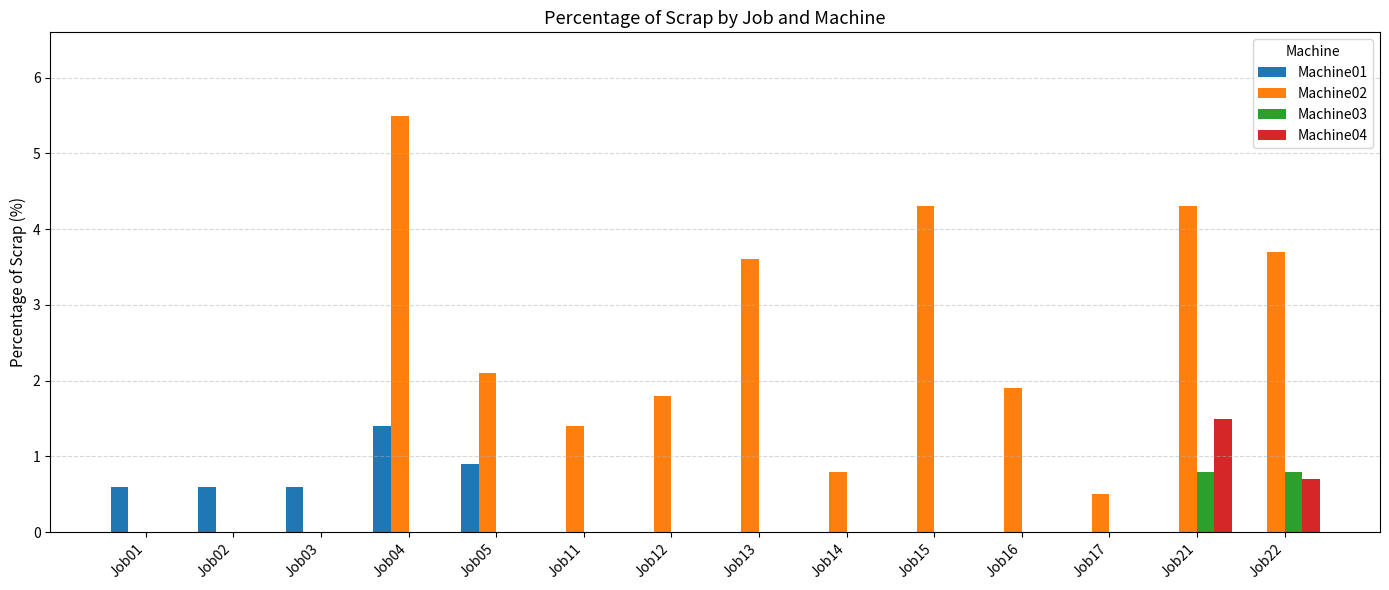

Which series has the largest total across all categories?

Machine02